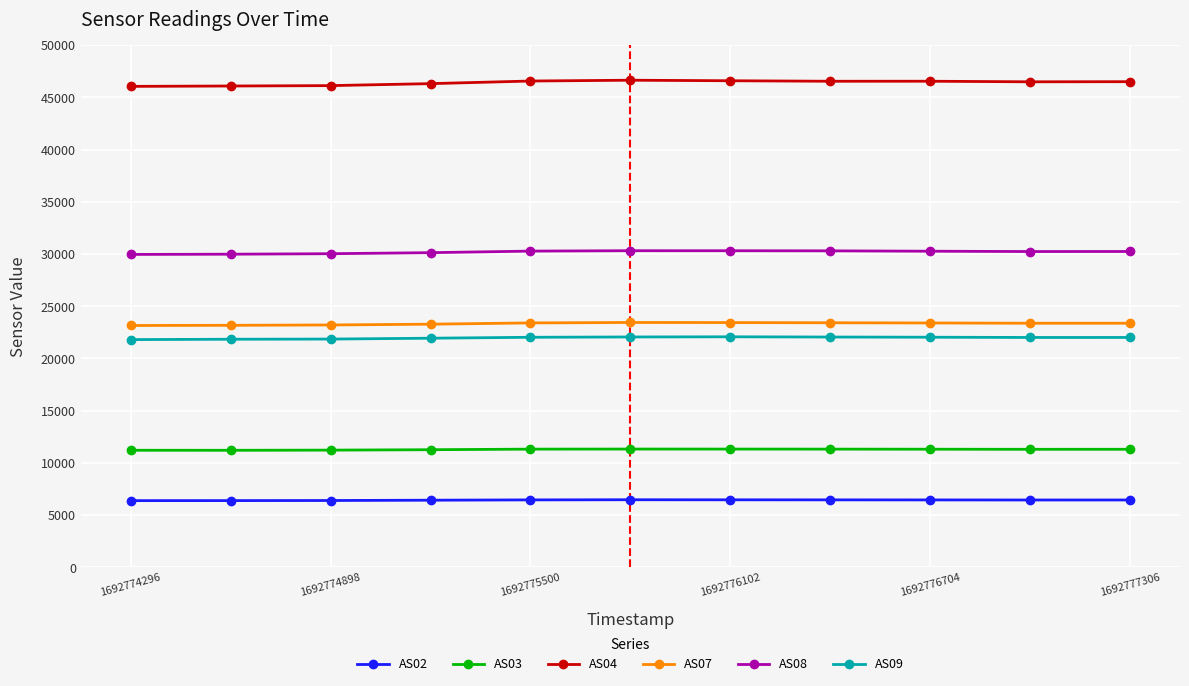

What is the sum of all AS07 values?

256676